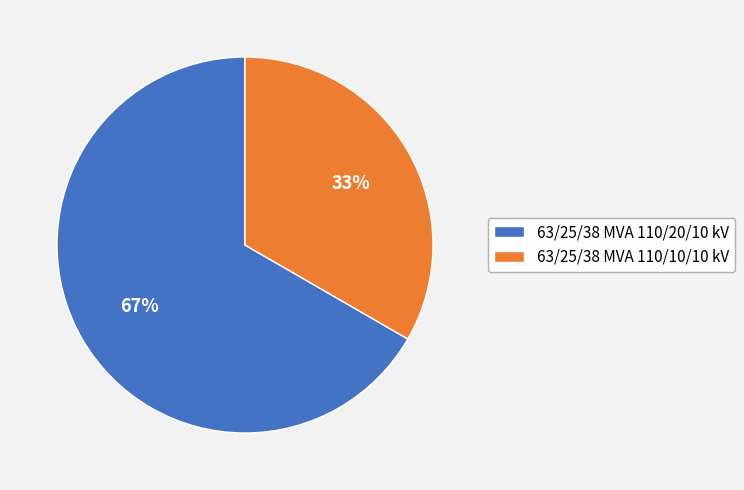

Approximately how many times larger is the value at 63/25/38 MVA 110/10/10 kV compared to 63/25/38 MVA 110/20/10 kV?

0.5